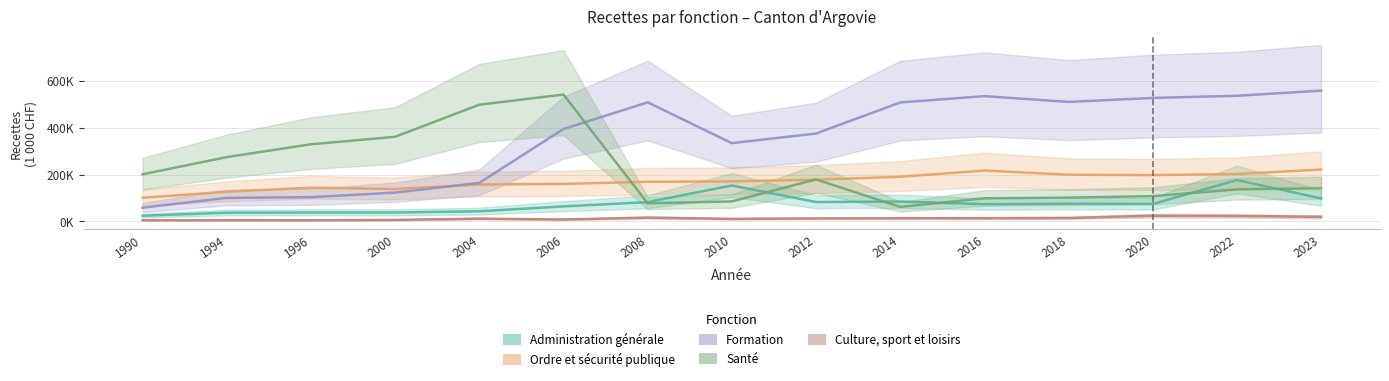

How many lines are shown in the chart?

5